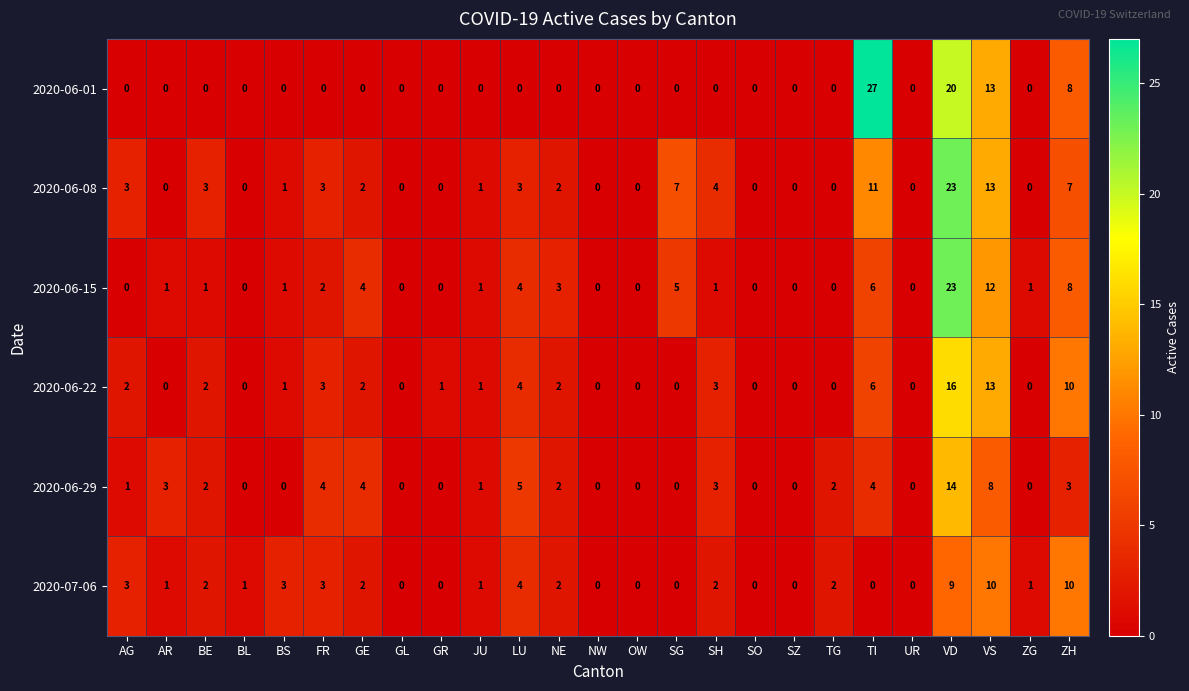

What value does the 2020-06-15 series have at ZH, to the nearest 5?

10